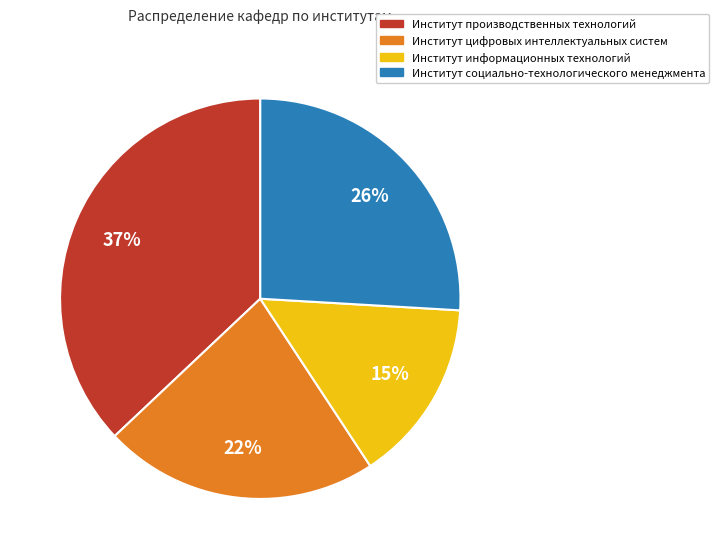

Combined, do Институт информационных технологий and Институт социально-технологического менеджмента account for over 50%?

No